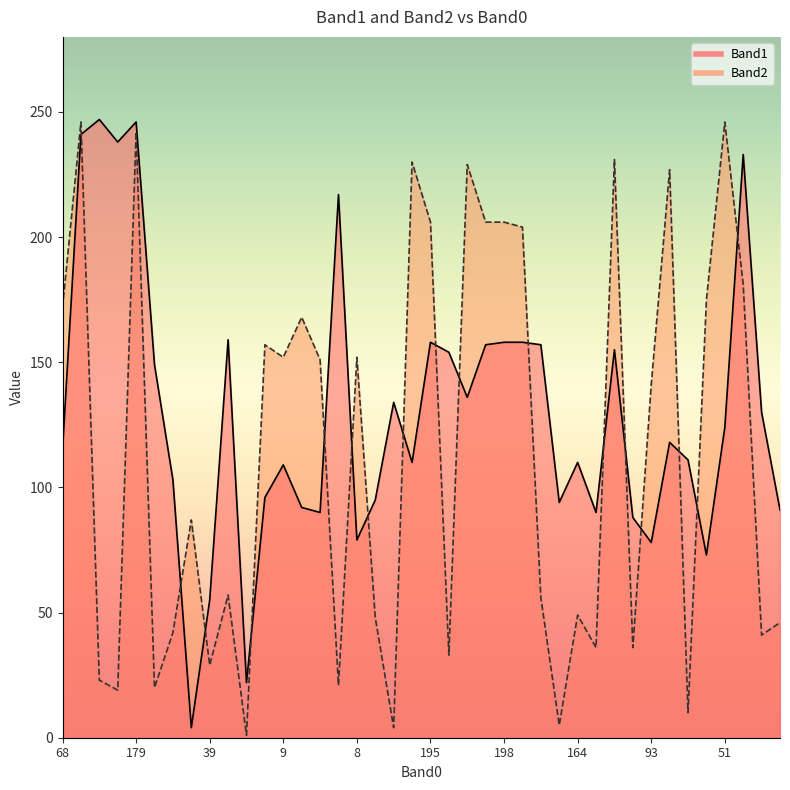

True or false: Band1 and Band2 intersect in this chart.

True